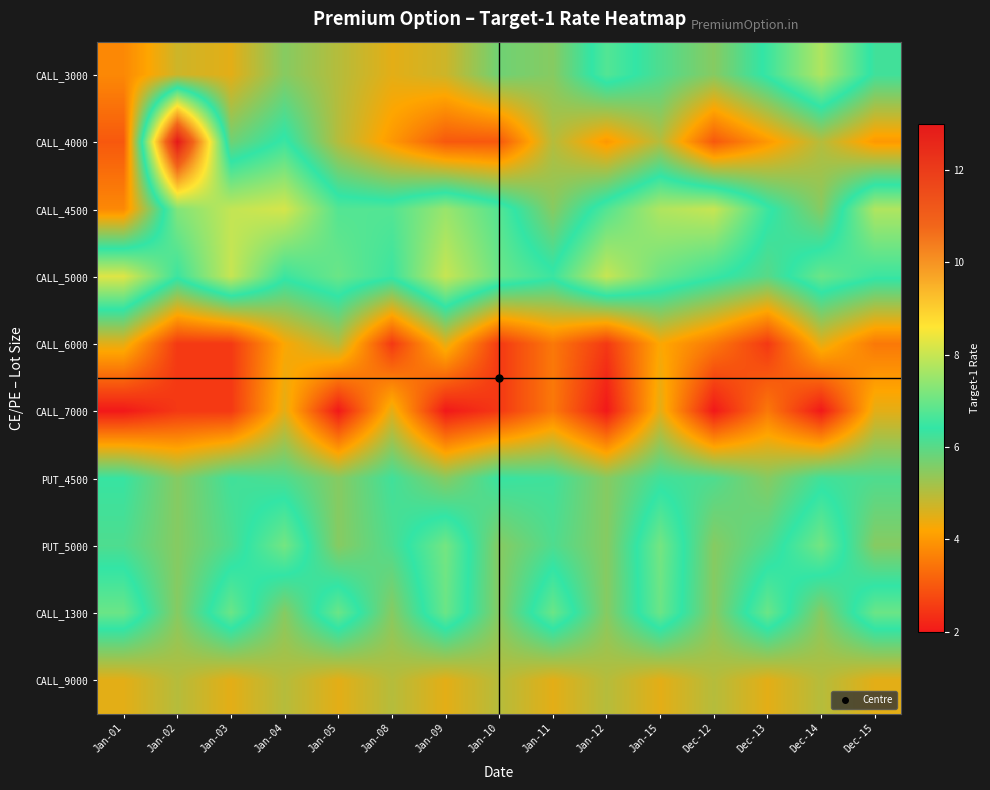

Reading left to right, what are all the values shown in this chart?

CALL_3000: Jan-01=3.8	Jan-02=4.8	Jan-03=4.5	Jan-04=5.5	Jan-05=5.0	Jan-08=4.5	Jan-09=4.8	Jan-10=5.8	Jan-11=5.5	Jan-12=6.8	Jan-15=6.1	Dec-12=5.5	Dec-13=6.5	Dec-14=7.8	Dec-15=6.2
CALL_4000: Jan-01=3.0	Jan-02=13.0	Jan-03=5.8	Jan-04=6.5	Jan-05=5.0	Jan-08=4.0	Jan-09=3.0	Jan-10=3.0	Jan-11=5.0	Jan-12=4.0	Jan-15=5.0	Dec-12=3.0	Dec-13=4.0	Dec-14=5.0	Dec-15=4.0
CALL_4500: Jan-01=3.8	Jan-02=7.2	Jan-03=8.0	Jan-04=8.2	Jan-05=6.8	Jan-08=6.8	Jan-09=7.5	Jan-10=6.8	Jan-11=5.5	Jan-12=6.8	Jan-15=7.8	Dec-12=8.0	Dec-13=6.5	Dec-14=5.5	Dec-15=7.8
CALL_5000: Jan-01=8.2	Jan-02=6.5	Jan-03=8.0	Jan-04=6.5	Jan-05=7.0	Jan-08=6.5	Jan-09=8.0	Jan-10=7.0	Jan-11=6.5	Jan-12=8.0	Jan-15=7.0	Dec-12=6.5	Dec-13=6.0	Dec-14=7.0	Dec-15=6.5
CALL_6000: Jan-01=4.5	Jan-02=2.5	Jan-03=2.5	Jan-04=4.2	Jan-05=5.0	Jan-08=2.5	Jan-09=4.5	Jan-10=2.5	Jan-11=3.5	Jan-12=2.5	Jan-15=4.2	Dec-12=3.5	Dec-13=2.5	Dec-14=4.5	Dec-15=3.5
CALL_7000: Jan-01=2.0	Jan-02=2.5	Jan-03=2.5	Jan-04=4.5	Jan-05=2.0	Jan-08=4.5	Jan-09=2.0	Jan-10=2.5	Jan-11=3.5	Jan-12=2.0	Jan-15=4.5	Dec-12=2.0	Dec-13=3.5	Dec-14=2.0	Dec-15=4.5
PUT_4500: Jan-01=6.3	Jan-02=5.5	Jan-03=6.2	Jan-04=6.1	Jan-05=5.5	Jan-08=6.2	Jan-09=5.5	Jan-10=6.3	Jan-11=6.2	Jan-12=5.5	Jan-15=6.2	Dec-12=6.1	Dec-13=5.5	Dec-14=6.2	Dec-15=6.1
PUT_5000: Jan-01=6.1	Jan-02=5.5	Jan-03=6.1	Jan-04=7.1	Jan-05=5.5	Jan-08=6.1	Jan-09=7.1	Jan-10=5.5	Jan-11=6.1	Jan-12=5.5	Jan-15=7.1	Dec-12=5.5	Dec-13=6.1	Dec-14=7.1	Dec-15=5.5
CALL_1300: Jan-01=7.0	Jan-02=5.5	Jan-03=7.0	Jan-04=5.5	Jan-05=7.0	Jan-08=5.5	Jan-09=7.0	Jan-10=5.5	Jan-11=7.0	Jan-12=5.5	Jan-15=7.0	Dec-12=5.5	Dec-13=7.0	Dec-14=5.5	Dec-15=7.0
CALL_9000: Jan-01=4.5	Jan-02=5.0	Jan-03=4.5	Jan-04=5.0	Jan-05=4.5	Jan-08=5.0	Jan-09=4.5	Jan-10=5.0	Jan-11=4.5	Jan-12=5.0	Jan-15=4.5	Dec-12=5.0	Dec-13=4.5	Dec-14=5.0	Dec-15=4.5